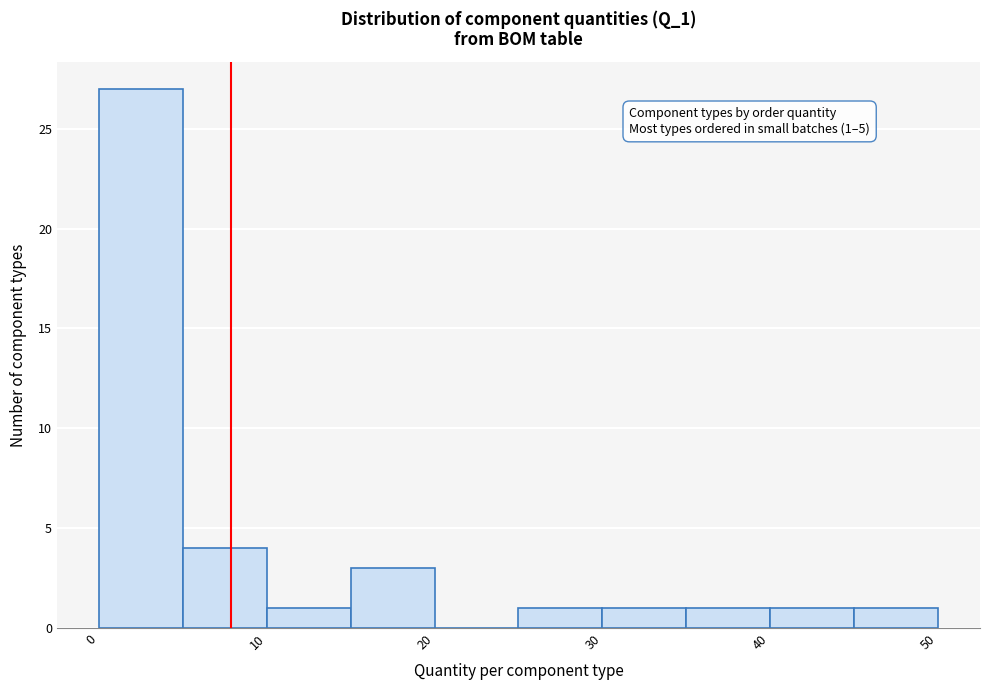

Which range on the x-axis has the tallest bar?

0 to 5